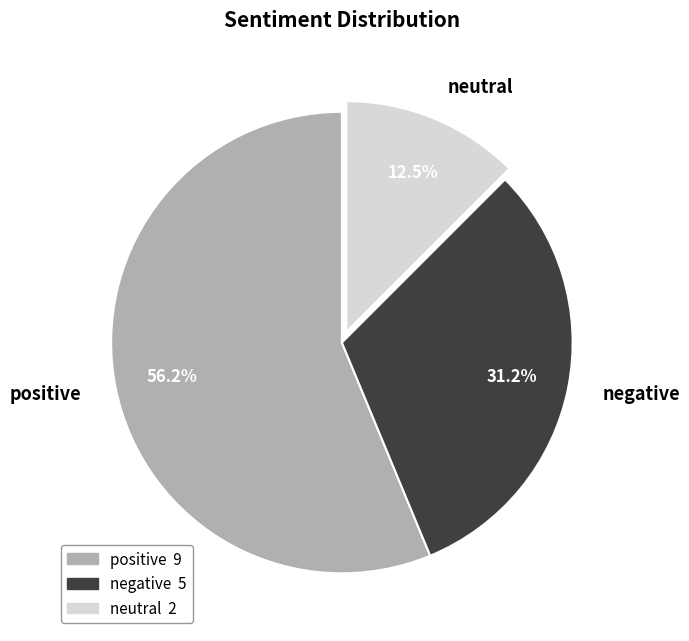

What percentage do negative and positive together represent?

87.5%